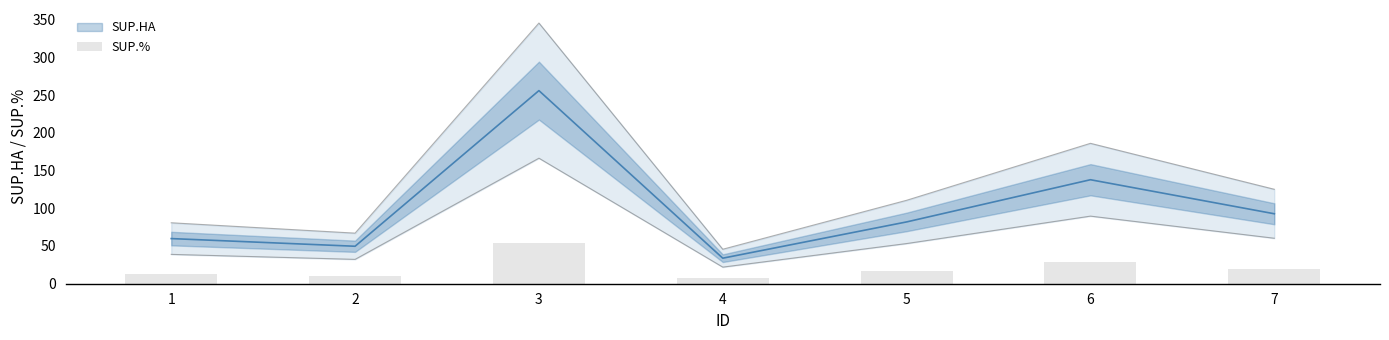

What is the ratio of the value at 7 to the value at 4?

2.7